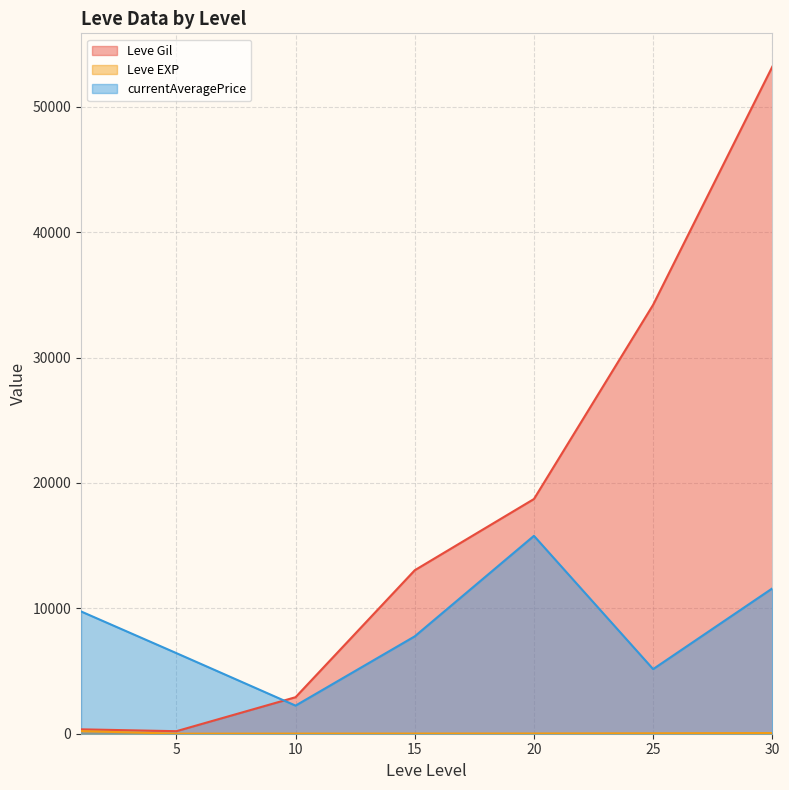

The value of Leve Gil at 25 is 34211.7. True or false?

True